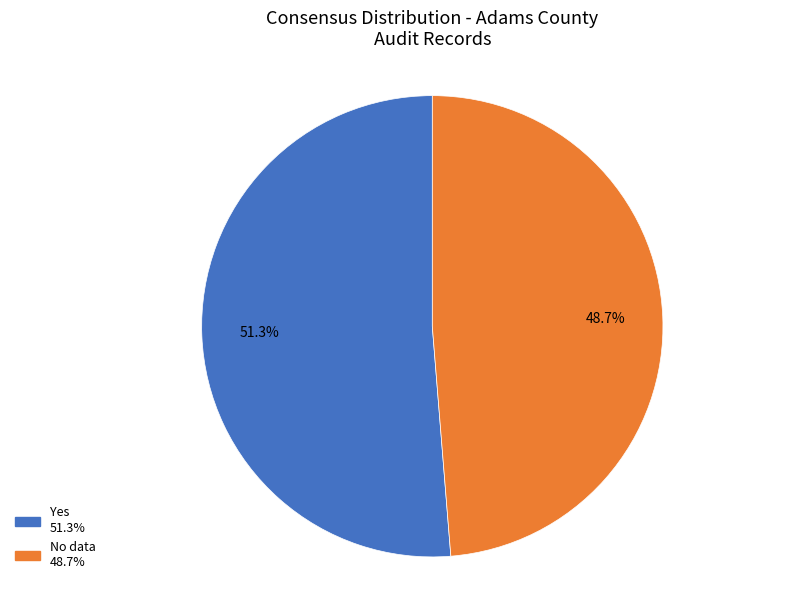

To the nearest percent, what is the average slice percentage?

50%